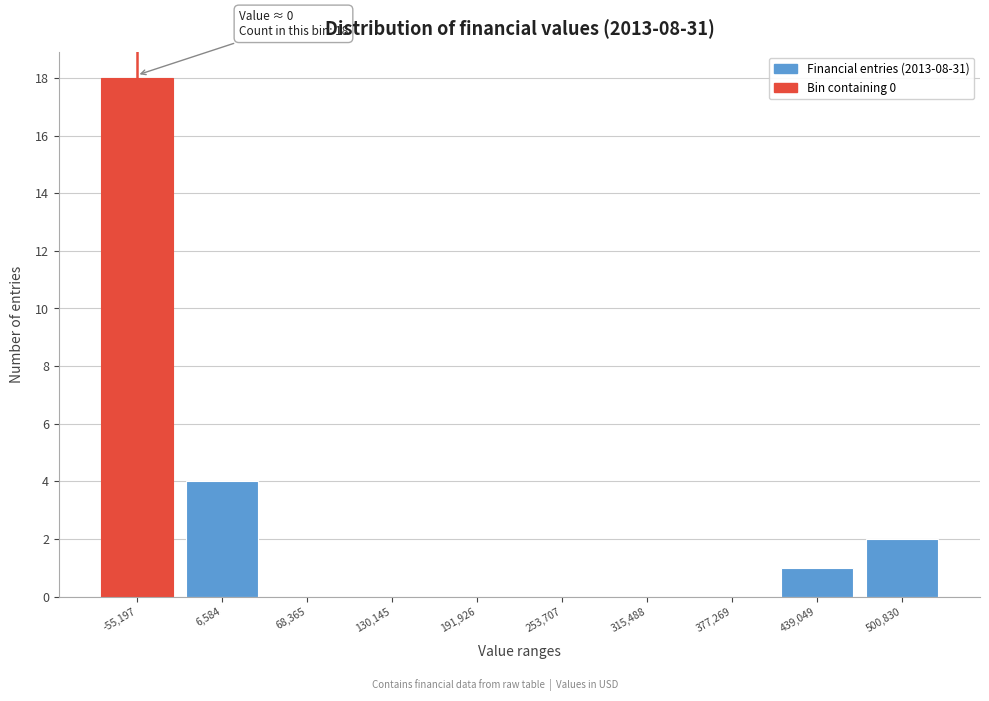

Reading left to right, list all the values displayed in this chart.

-55,197=18	6,584=4	68,365=0	130,145=0	191,926=0	253,707=0	315,488=0	377,269=0	439,049=1	500,830=2